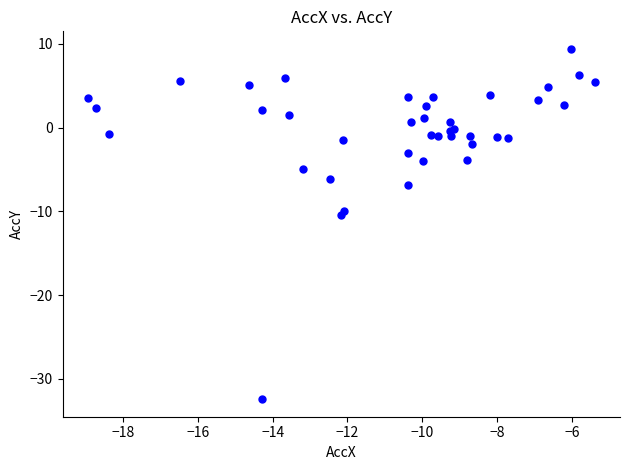

What Y value in the scatter plot is closest to -11?

-10.4